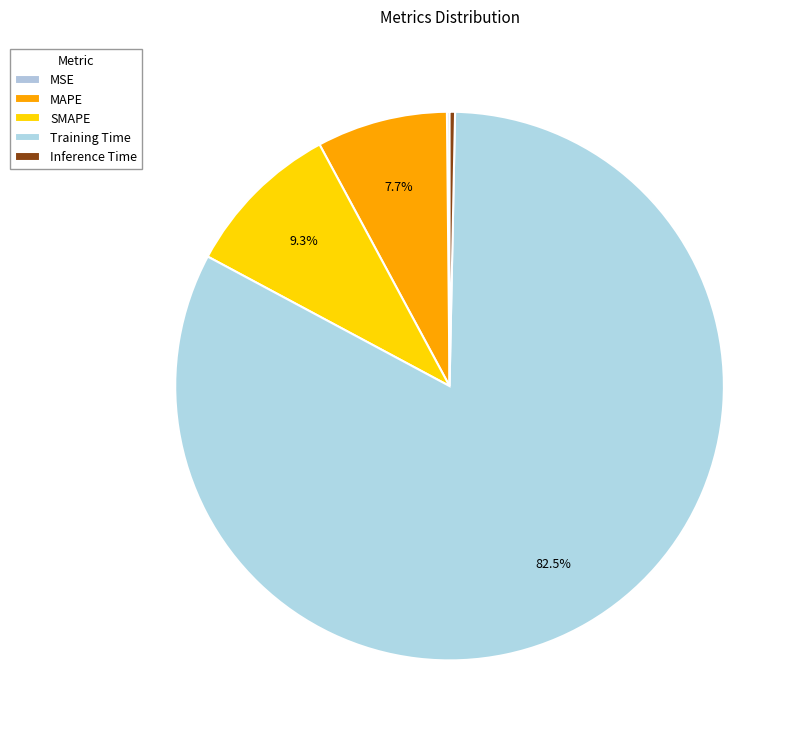

Which slice represents more than half of the pie?

Training Time